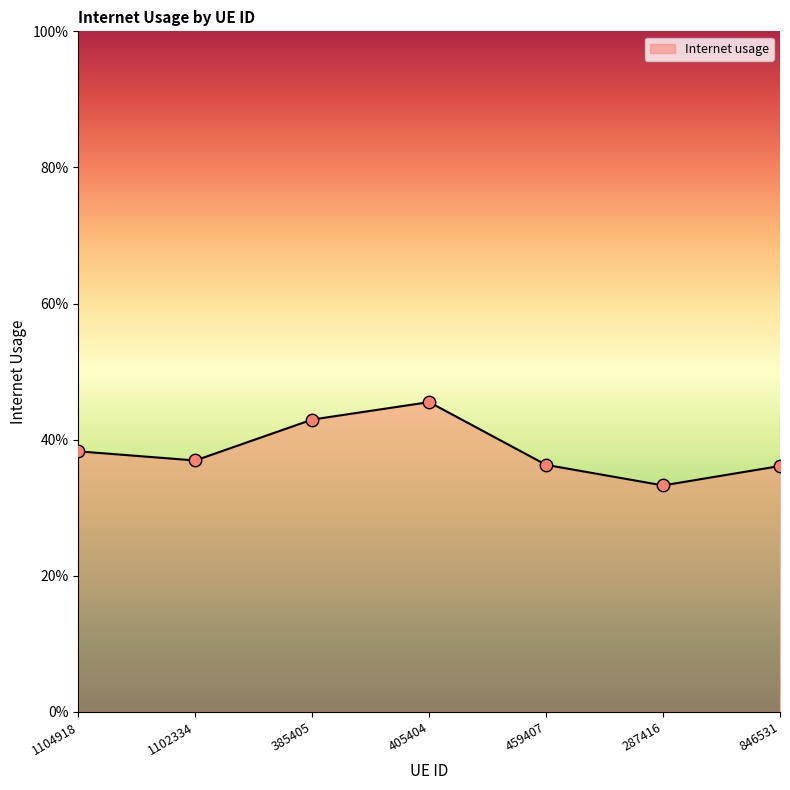

What is the change in value from 405404 to 459407?

-0.1